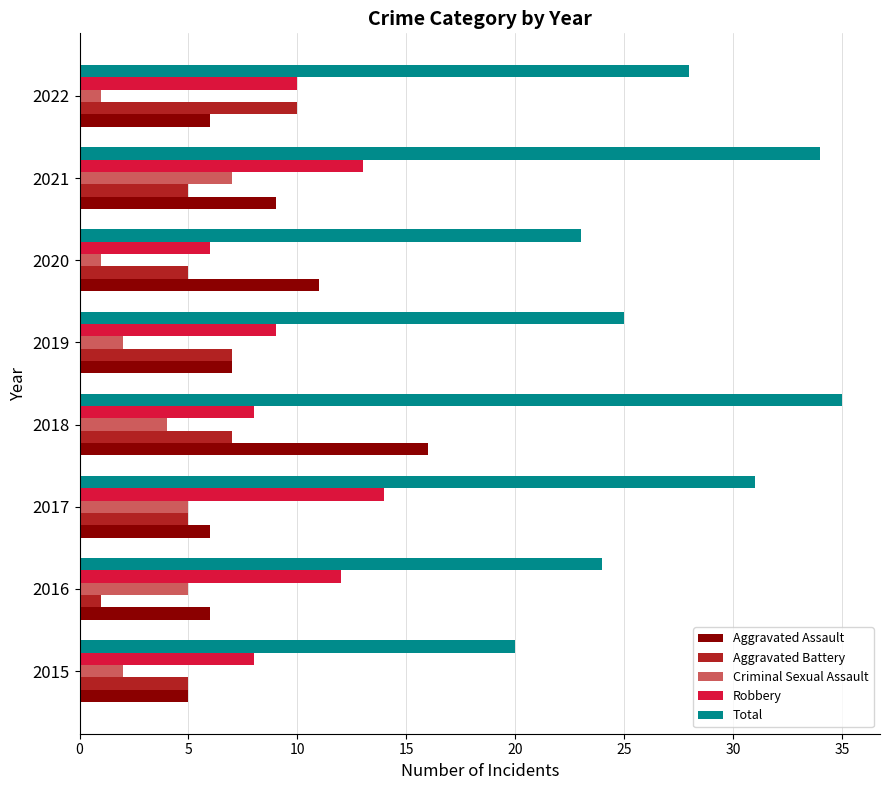

Rank the series by their maximum value, from highest to lowest.

Total, Aggravated Assault, Robbery, Aggravated Battery, Criminal Sexual Assault